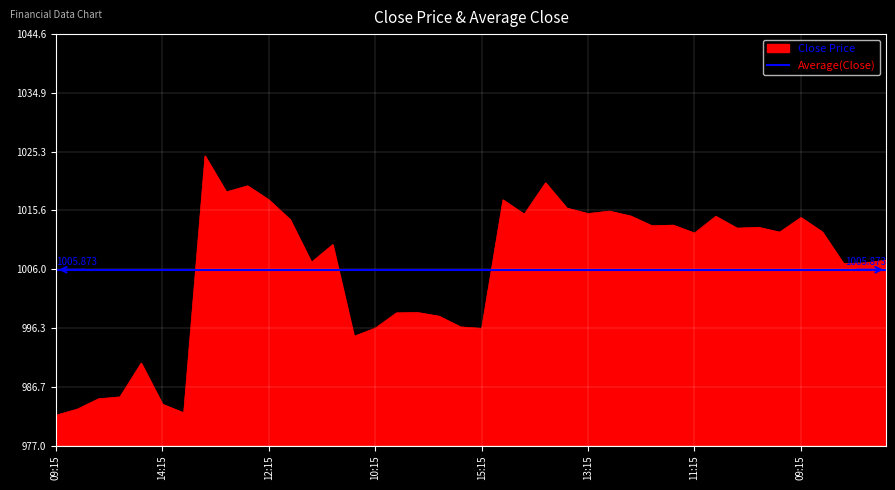

Between 2023-06-15 09:15 and 2023-06-09 14:15, which is larger?

2023-06-15 09:15